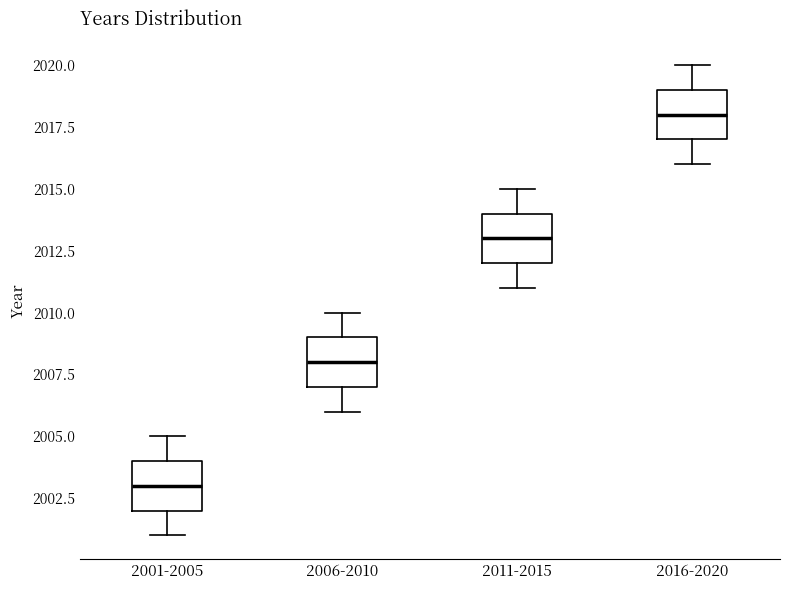

Reading left to right, read every box against the y-axis: the position of its median line, the range the box covers, and the ends of its whiskers. The values are not printed on the chart, so give them approximately, as read against the axis.

2001-2005: median 2003, box 2002 to 2004, whiskers 2001 to 2005
2006-2010: median 2008, box 2007 to 2009, whiskers 2006 to 2010
2011-2015: median 2013, box 2012 to 2014, whiskers 2011 to 2015
2016-2020: median 2018, box 2017 to 2019, whiskers 2016 to 2020